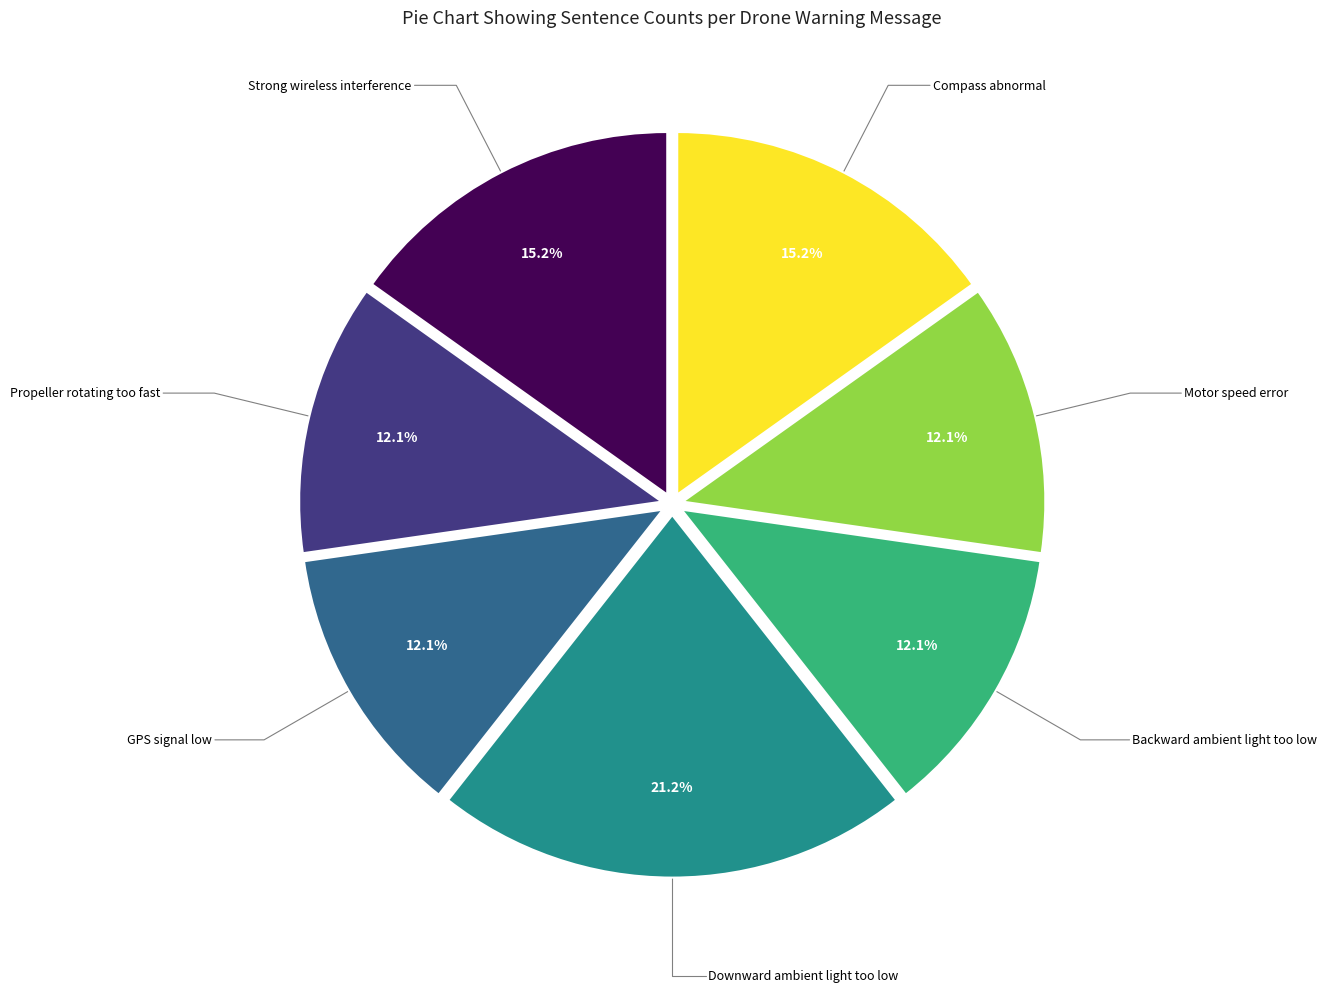

To the nearest percent, what is the difference between the largest and smallest slice percentages?

9%